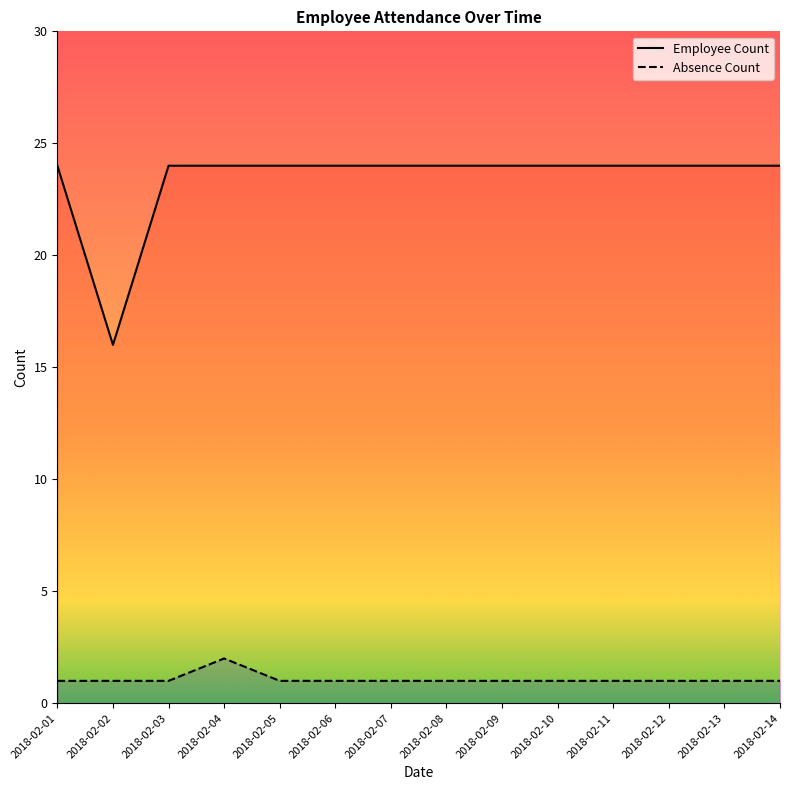

Is the value of Employee Count at 2018-02-02 greater than the value of Absence Count at 2018-02-13?

Yes